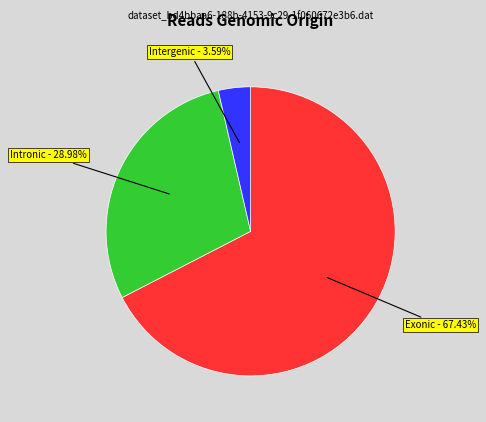

Does any single category account for the majority?

Yes